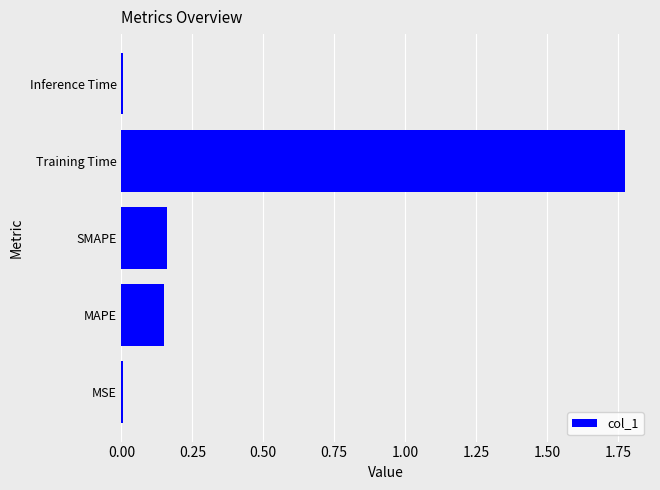

True or false: the data shows 0.1 at SMAPE.

False